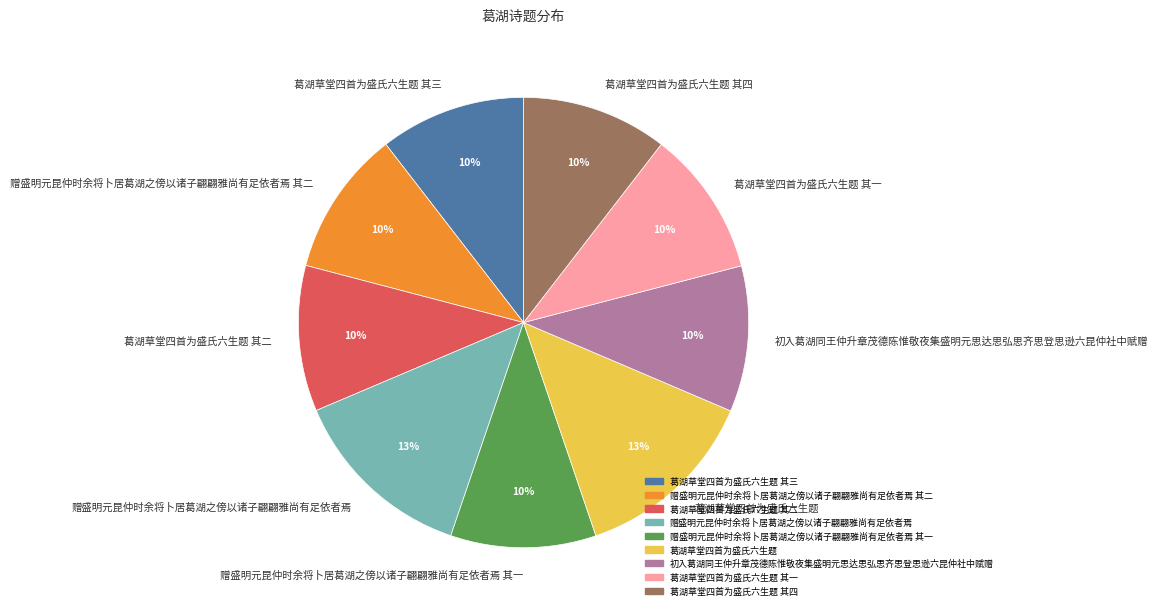

To the nearest percent, what portion does 葛湖草堂四首为盛氏六生题 其四 represent?

10%